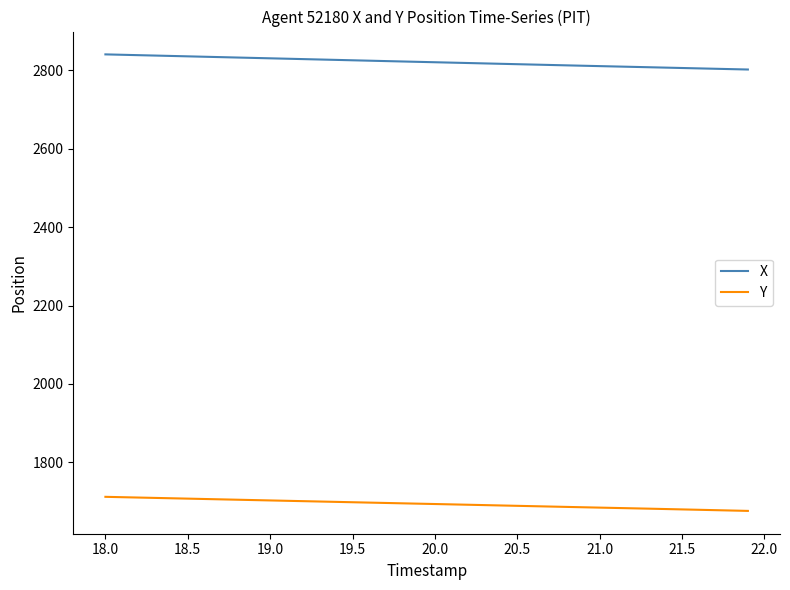

What is the lowest value of the X series?

2802.3